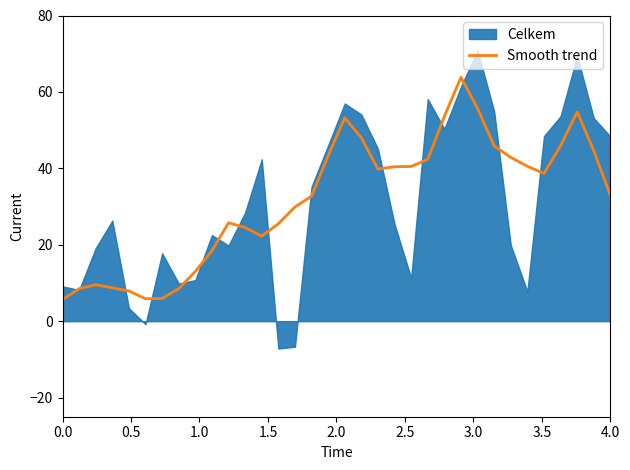

Does the chart display data point markers on the line(s)?

No